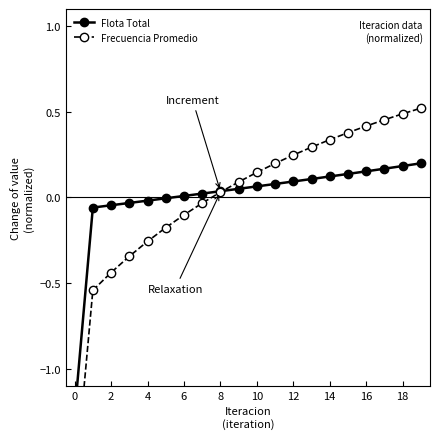

What is the maximum value shown in the chart?

0.5